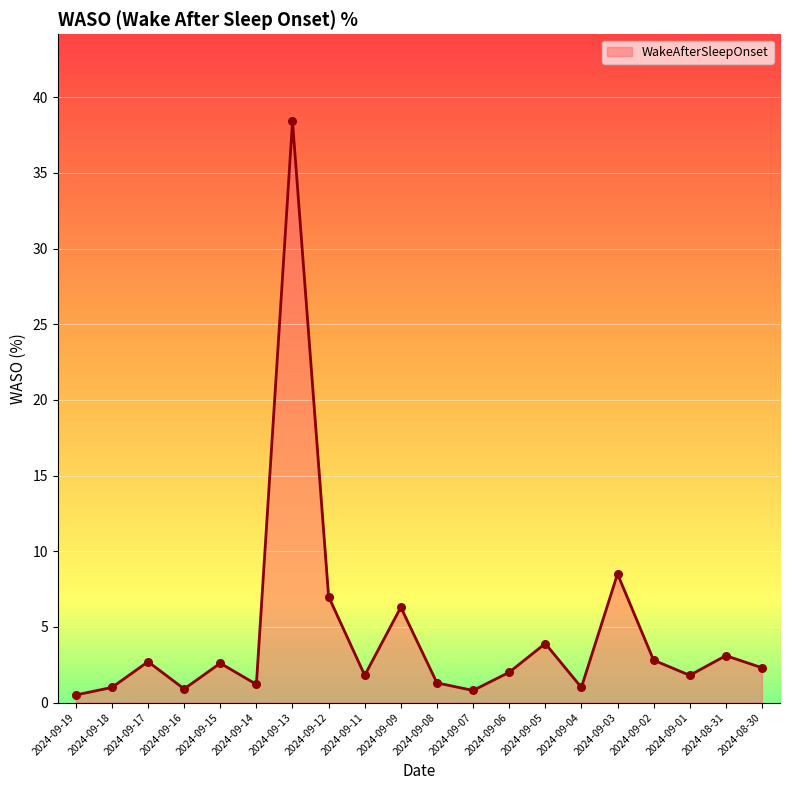

Between 2024-09-03 and 2024-08-30, which is larger?

2024-09-03